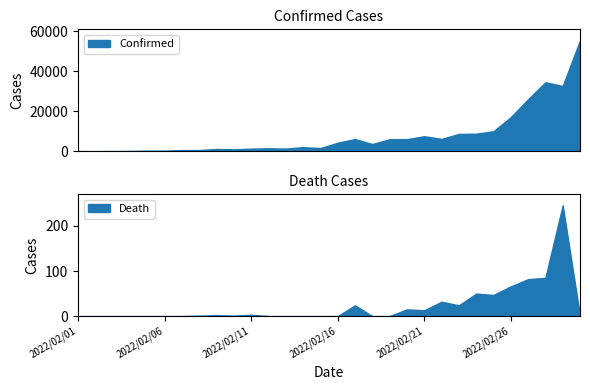

What is the label of the 3rd point from the left?

2022/02/03